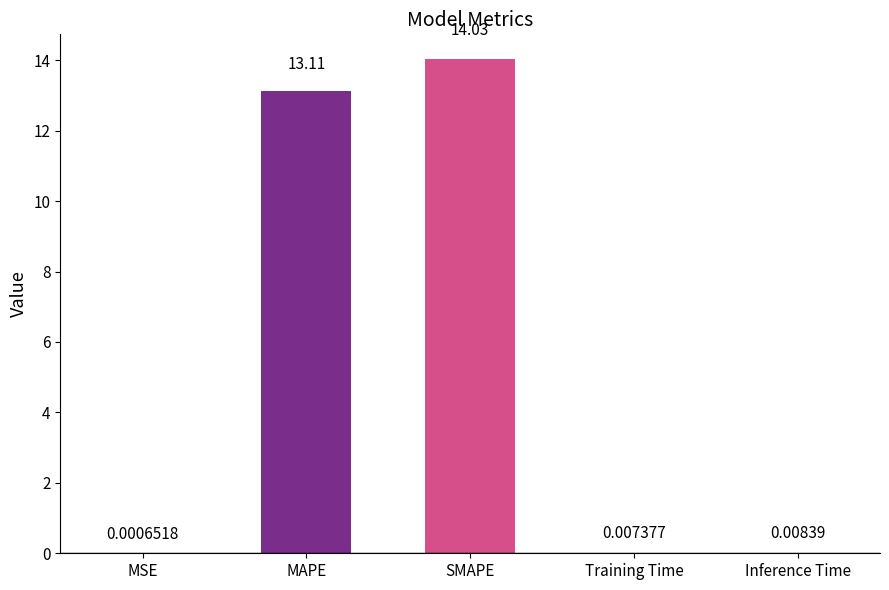

What is the sum of all values?

27.2